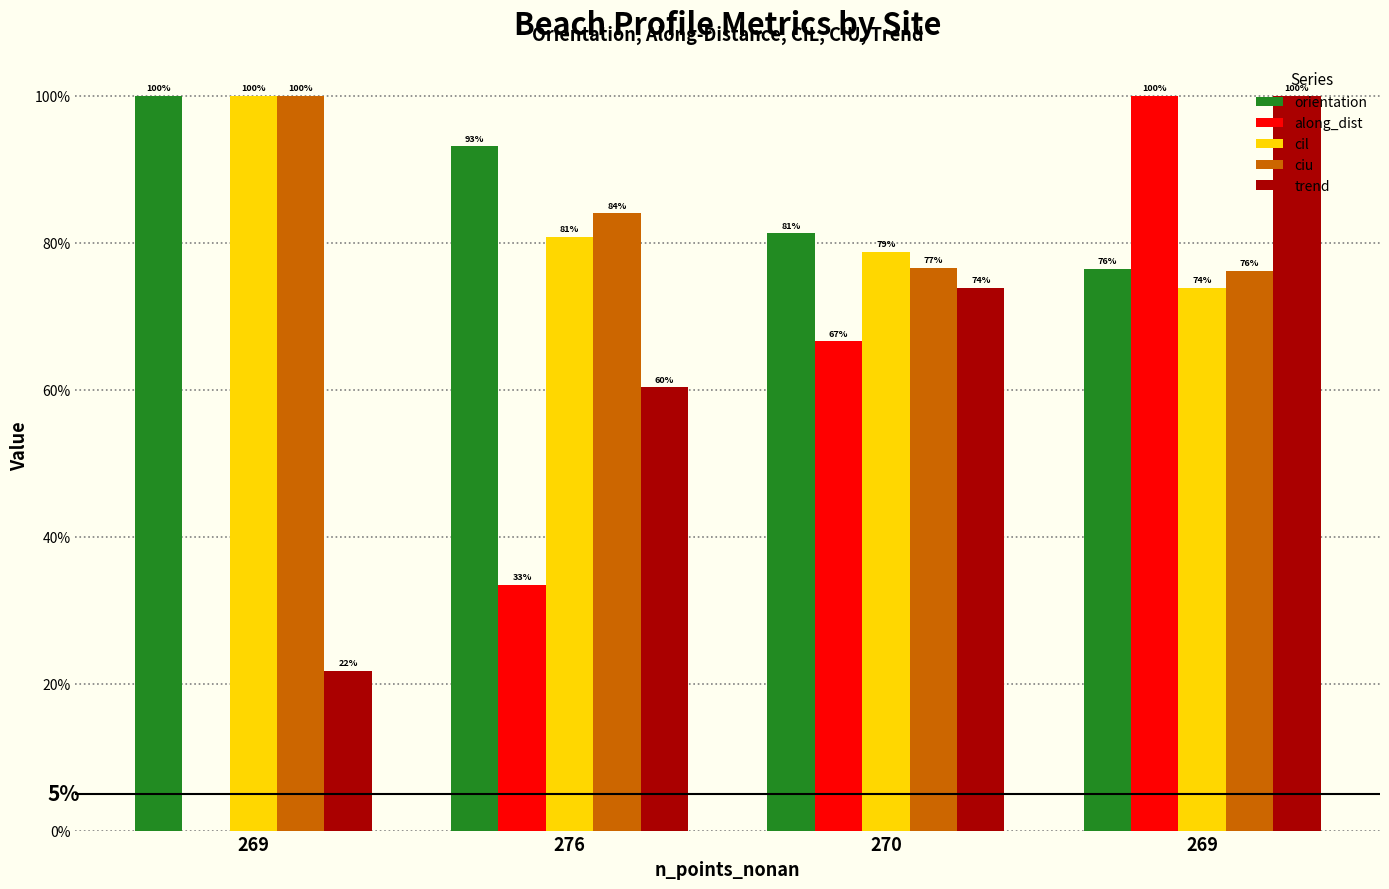

Does the chart contain stacked bars?

No